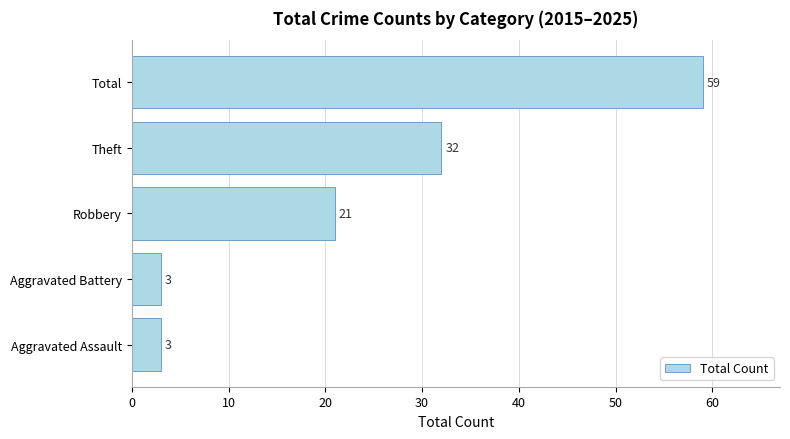

At which category does the chart reach its peak across all series?

Total